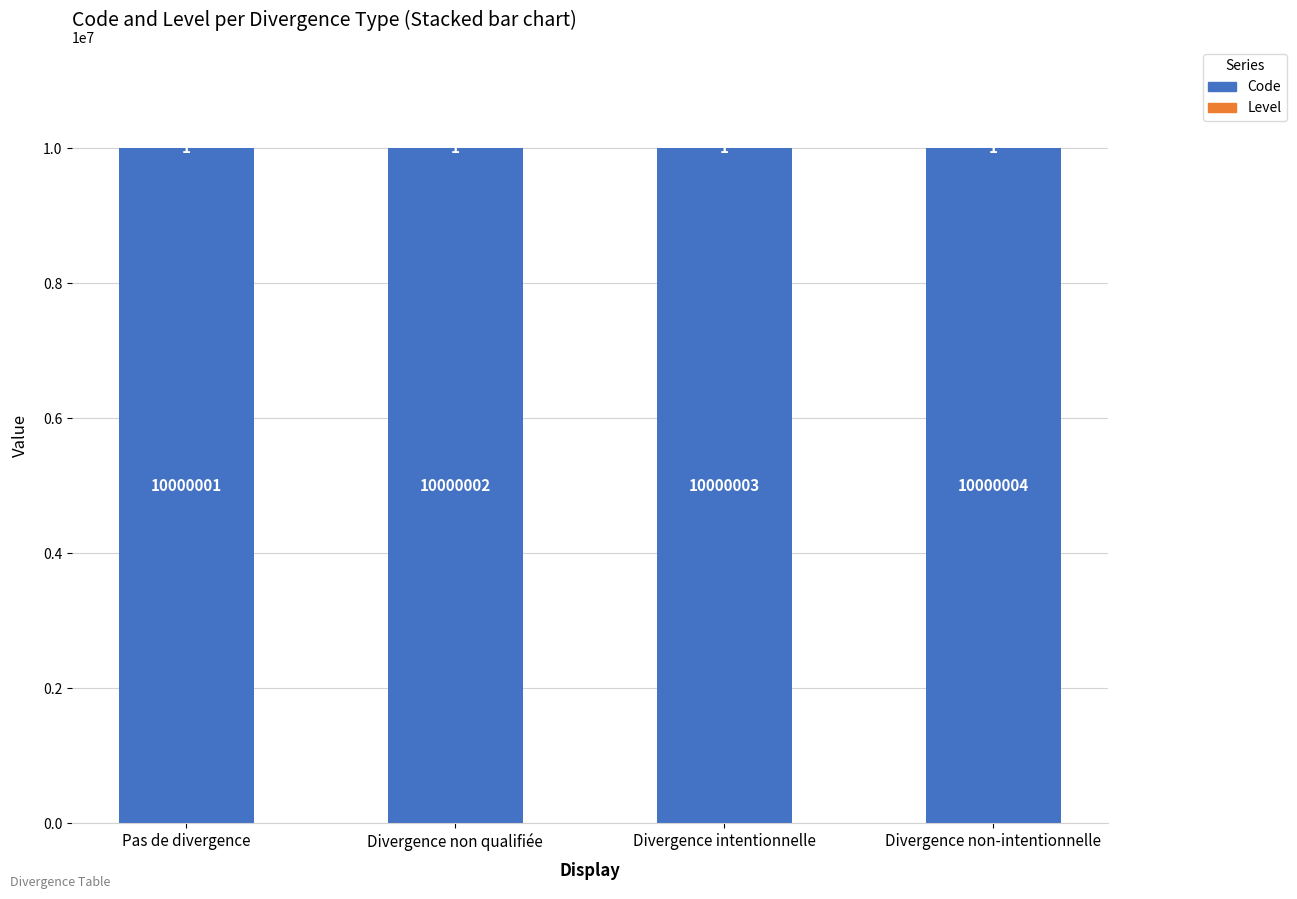

Are the bars grouped side by side (vs. stacked)?

No